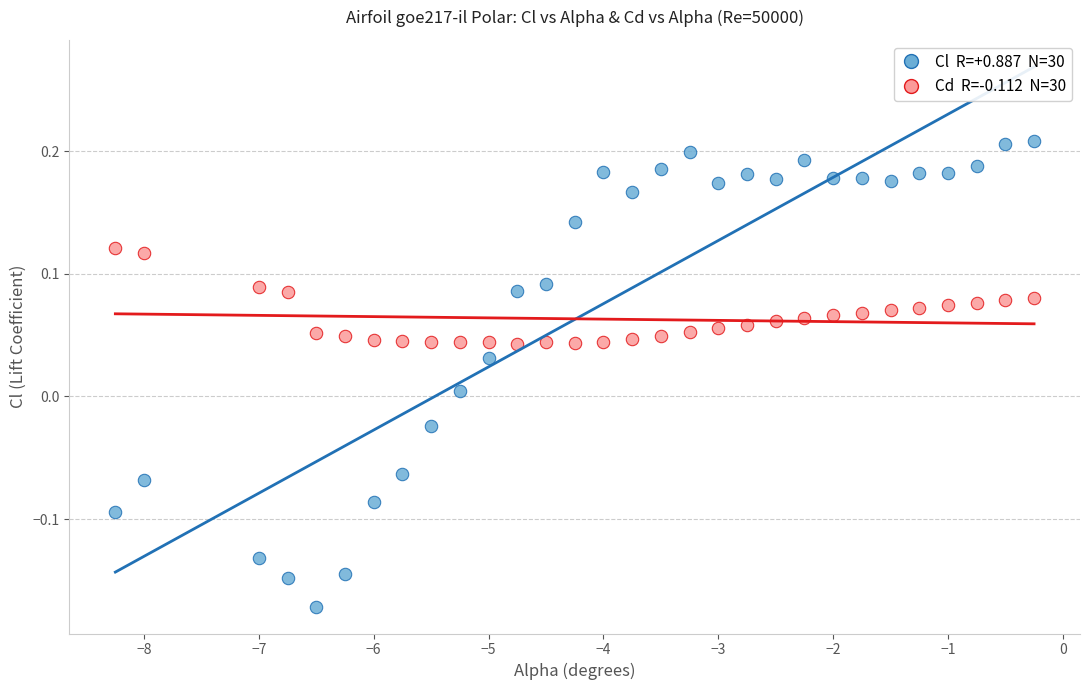

Across all data points, what is the range of X values (max minus min)?

8.0